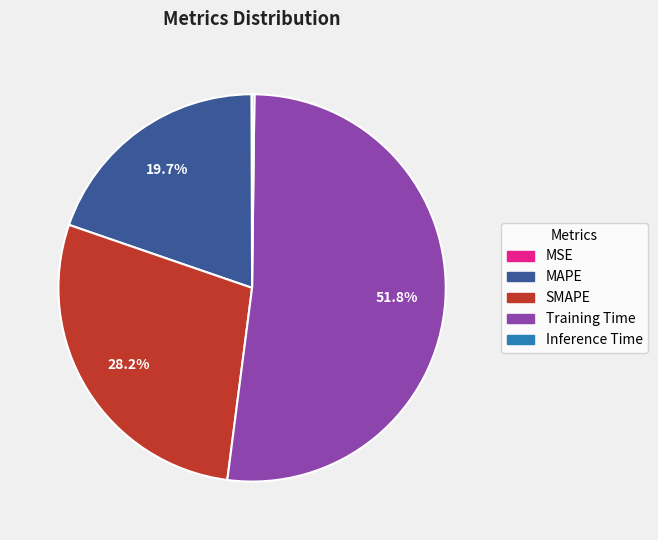

To the nearest percent, what portion does Training Time represent?

52%